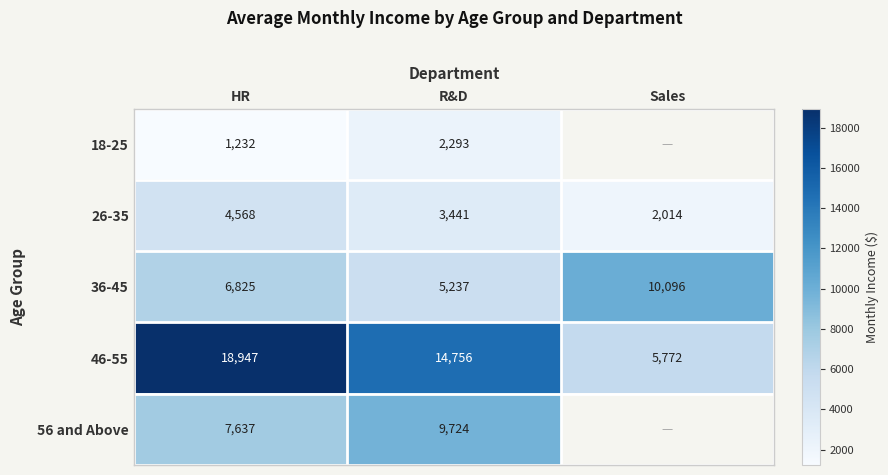

Rank the series at HR from lowest to highest value.

18-25, 26-35, 36-45, 56 and Above, 46-55